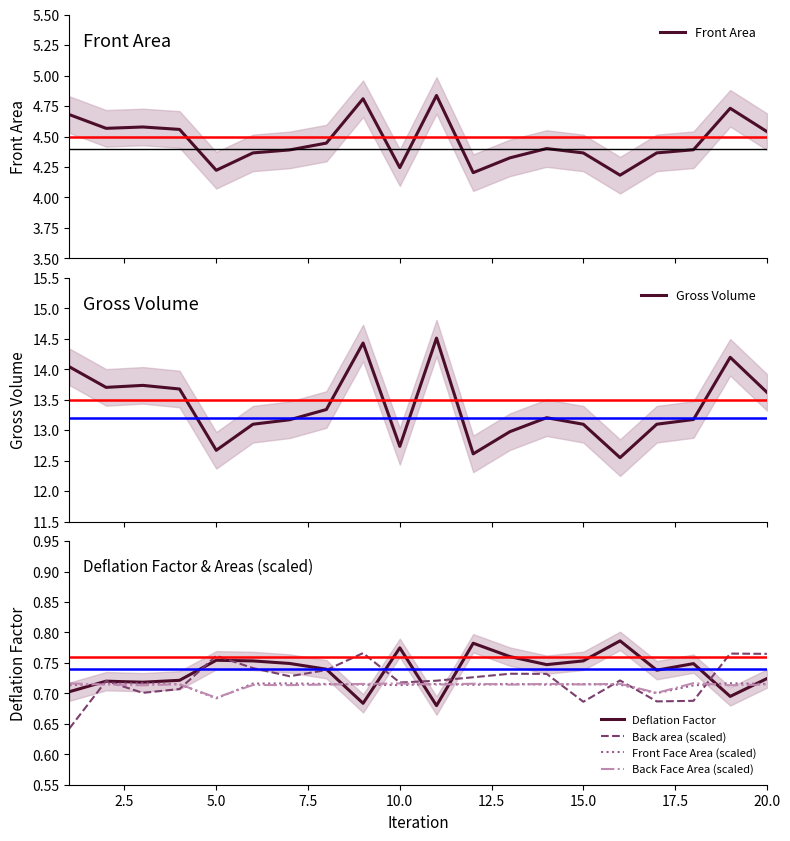

True or false: Front Face Area (scaled) and Back area (scaled) cross at least once.

True